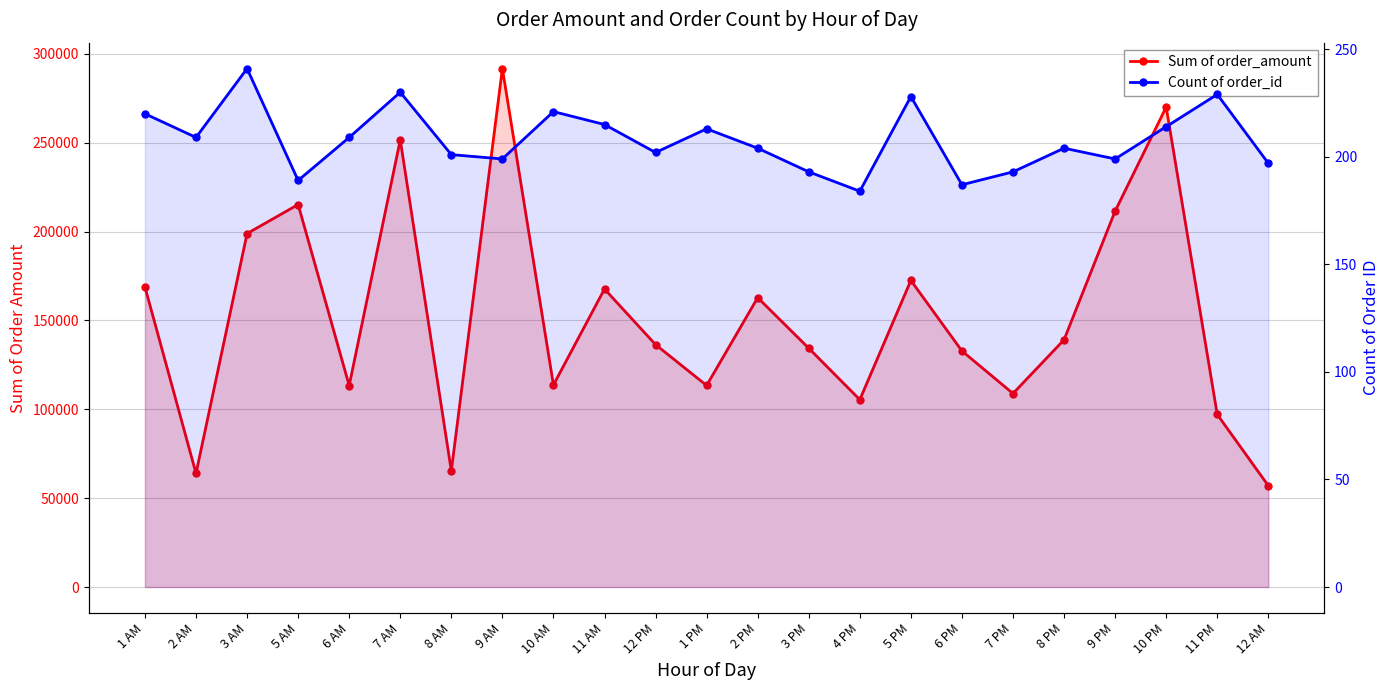

In Sum of order_amount, how many points are higher than both neighbors (excluding endpoints)?

7